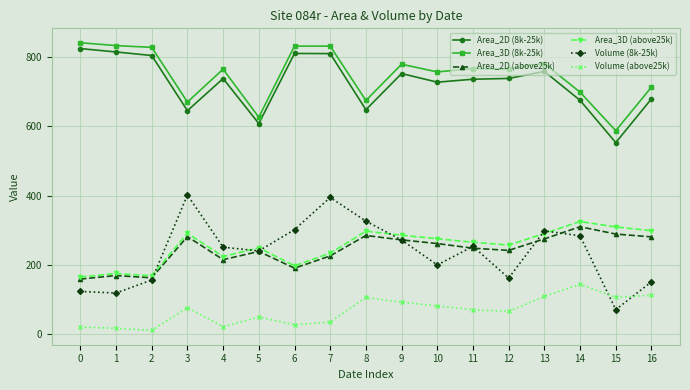

The value of Area_3D (above25k) at 13 is 382.7. True or false?

False